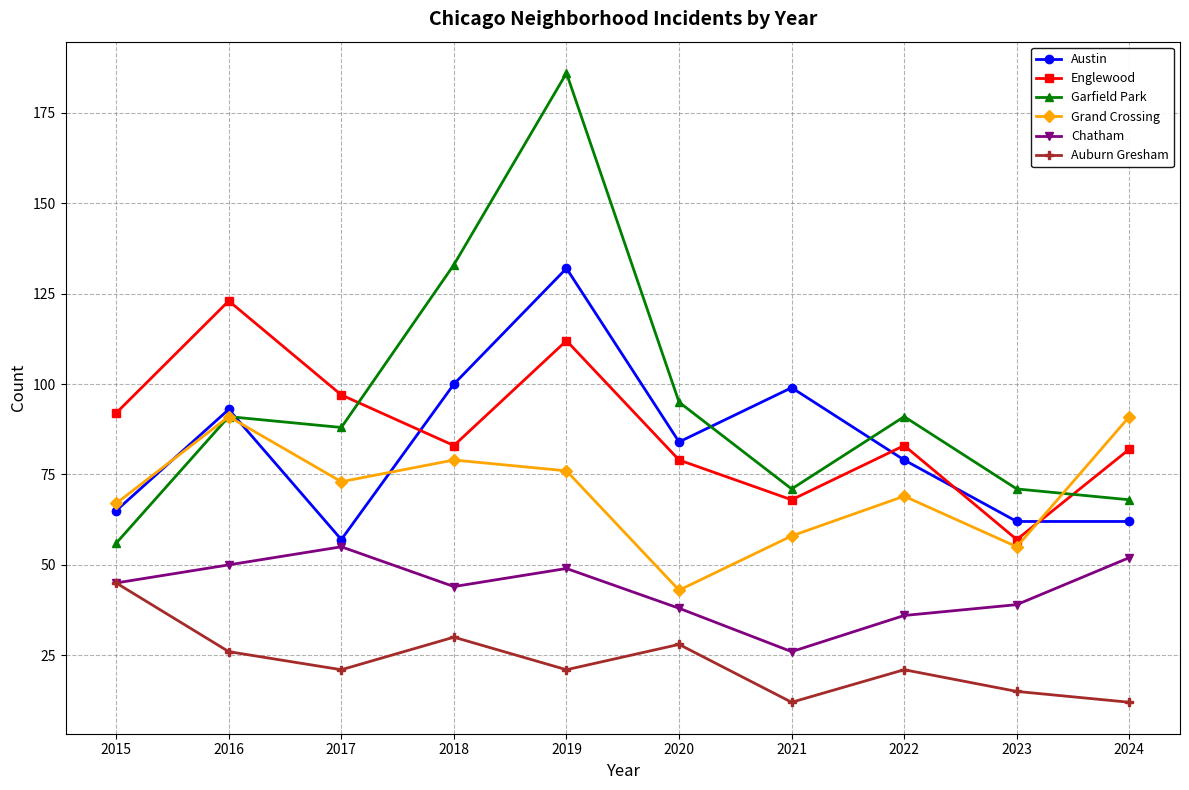

Reading left to right, what are all the values shown in this chart?

Austin: 65	93	57	100	132	84	99	79	62	62
Englewood: 92	123	97	83	112	79	68	83	57	82
Garfield Park: 56	91	88	133	186	95	71	91	71	68
Grand Crossing: 67	91	73	79	76	43	58	69	55	91
Chatham: 45	50	55	44	49	38	26	36	39	52
Auburn Gresham: 45	26	21	30	21	28	12	21	15	12